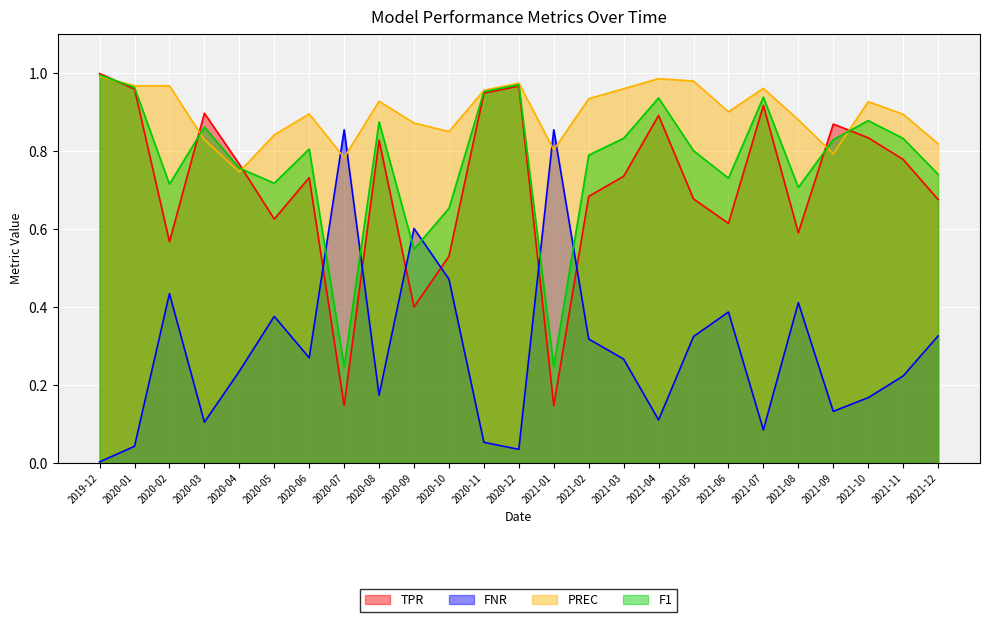

Reading left to right, list all the values displayed in this chart.

TPR: 2019-12=1.0	2020-01=1.0	2020-02=0.6	2020-03=0.9	2020-04=0.8	2020-05=0.6	2020-06=0.7	2020-07=0.1	2020-08=0.8	2020-09=0.4	2020-10=0.5	2020-11=0.9	2020-12=1.0	2021-01=0.1	2021-02=0.7	2021-03=0.7	2021-04=0.9	2021-05=0.7	2021-06=0.6	2021-07=0.9	2021-08=0.6	2021-09=0.9	2021-10=0.8	2021-11=0.8	2021-12=0.7
FNR: 2019-12=0.0	2020-01=0.0	2020-02=0.4	2020-03=0.1	2020-04=0.2	2020-05=0.4	2020-06=0.3	2020-07=0.9	2020-08=0.2	2020-09=0.6	2020-10=0.5	2020-11=0.1	2020-12=0.0	2021-01=0.9	2021-02=0.3	2021-03=0.3	2021-04=0.1	2021-05=0.3	2021-06=0.4	2021-07=0.1	2021-08=0.4	2021-09=0.1	2021-10=0.2	2021-11=0.2	2021-12=0.3
PREC: 2019-12=1.0	2020-01=1.0	2020-02=1.0	2020-03=0.8	2020-04=0.7	2020-05=0.8	2020-06=0.9	2020-07=0.8	2020-08=0.9	2020-09=0.9	2020-10=0.8	2020-11=1.0	2020-12=1.0	2021-01=0.8	2021-02=0.9	2021-03=1.0	2021-04=1.0	2021-05=1.0	2021-06=0.9	2021-07=1.0	2021-08=0.9	2021-09=0.8	2021-10=0.9	2021-11=0.9	2021-12=0.8
F1: 2019-12=1.0	2020-01=1.0	2020-02=0.7	2020-03=0.9	2020-04=0.8	2020-05=0.7	2020-06=0.8	2020-07=0.2	2020-08=0.9	2020-09=0.5	2020-10=0.7	2020-11=1.0	2020-12=1.0	2021-01=0.2	2021-02=0.8	2021-03=0.8	2021-04=0.9	2021-05=0.8	2021-06=0.7	2021-07=0.9	2021-08=0.7	2021-09=0.8	2021-10=0.9	2021-11=0.8	2021-12=0.7